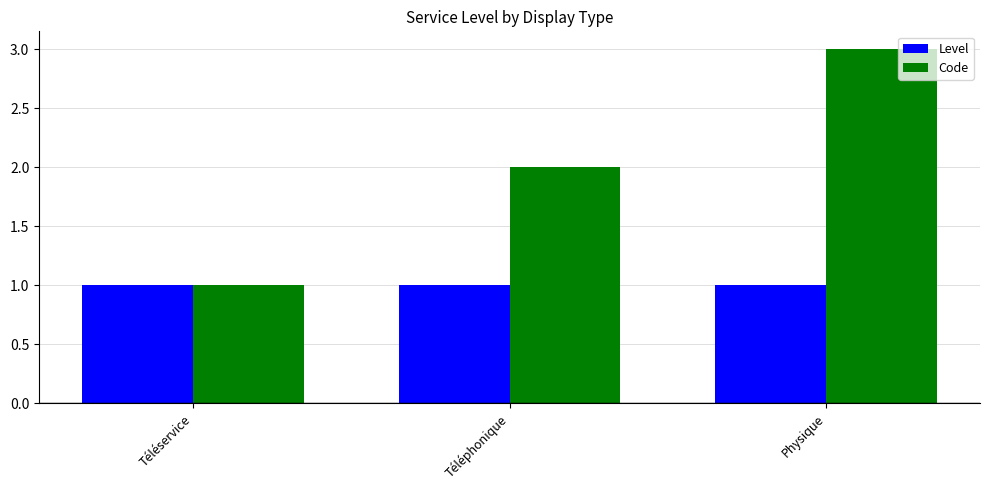

How many groups of bars are there?

3